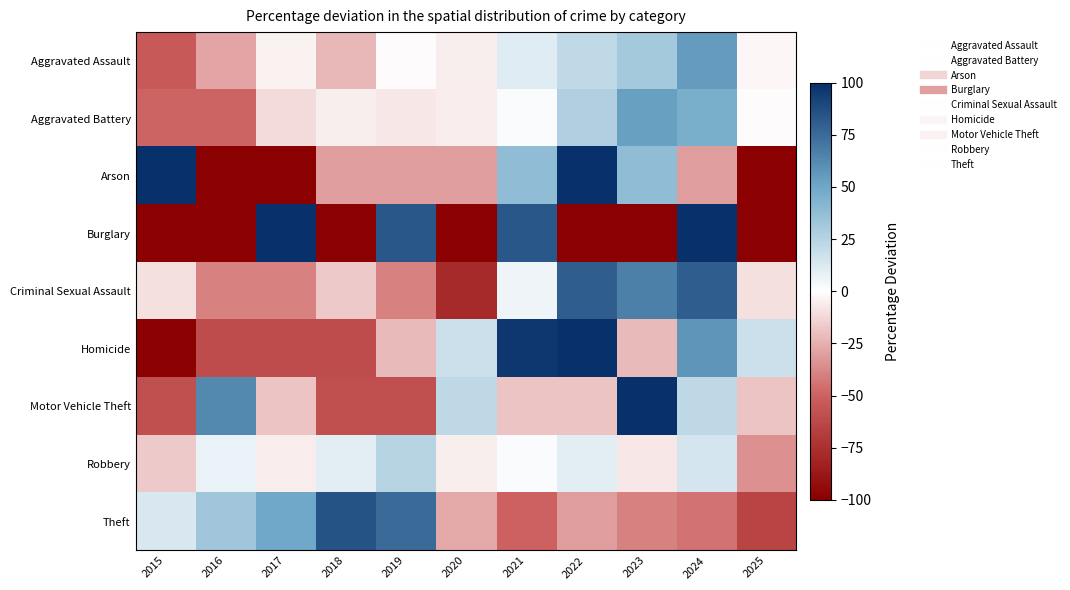

Which series changed the most between 2016 and 2024?

Burglary